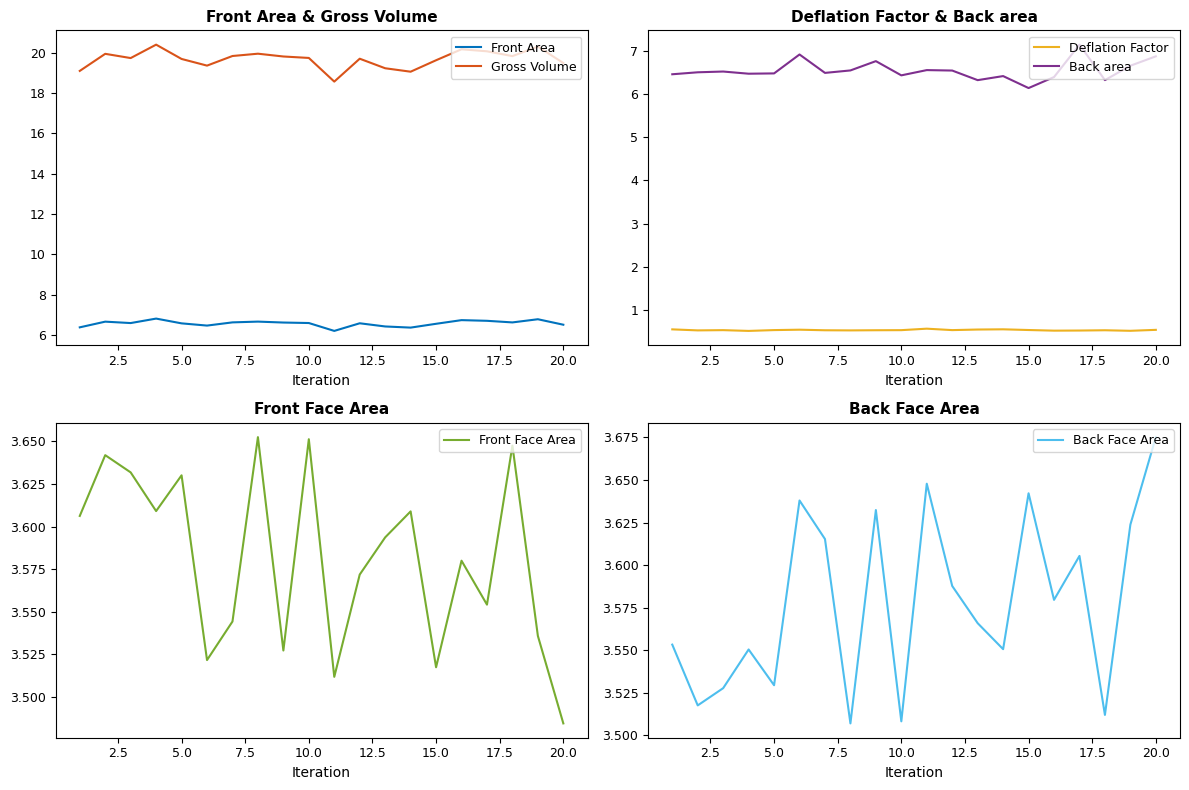

True or false: Front Area and Gross Volume cross at least once.

False